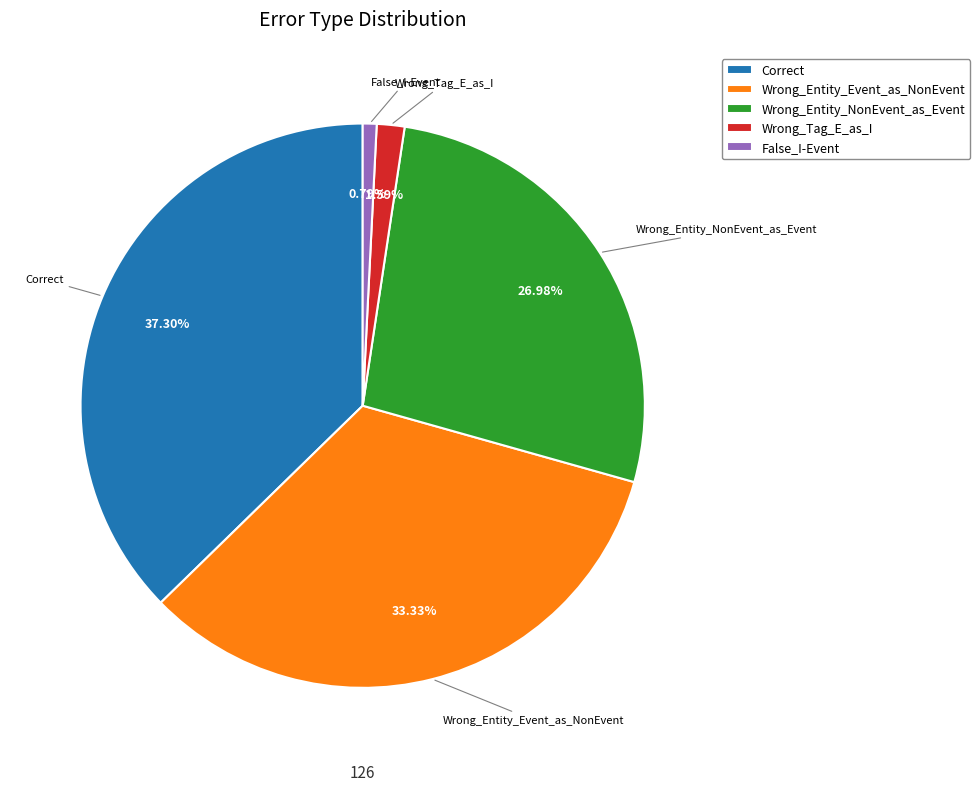

Combined, do False_I-Event and Wrong_Entity_Event_as_NonEvent account for over 50%?

No